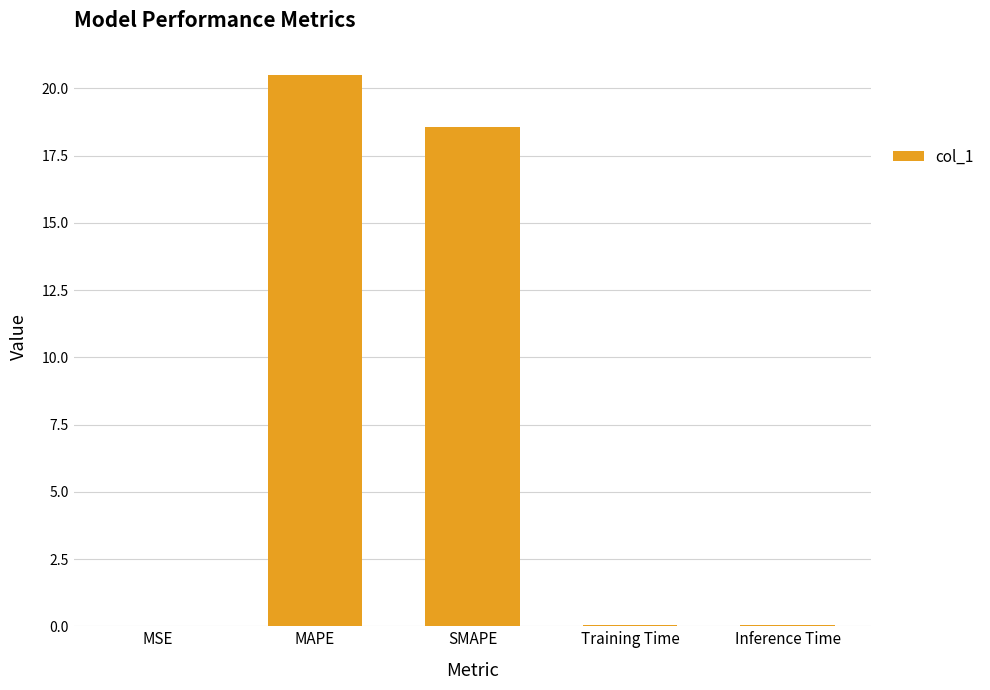

What is the difference between the values at MSE and MAPE?

20.5